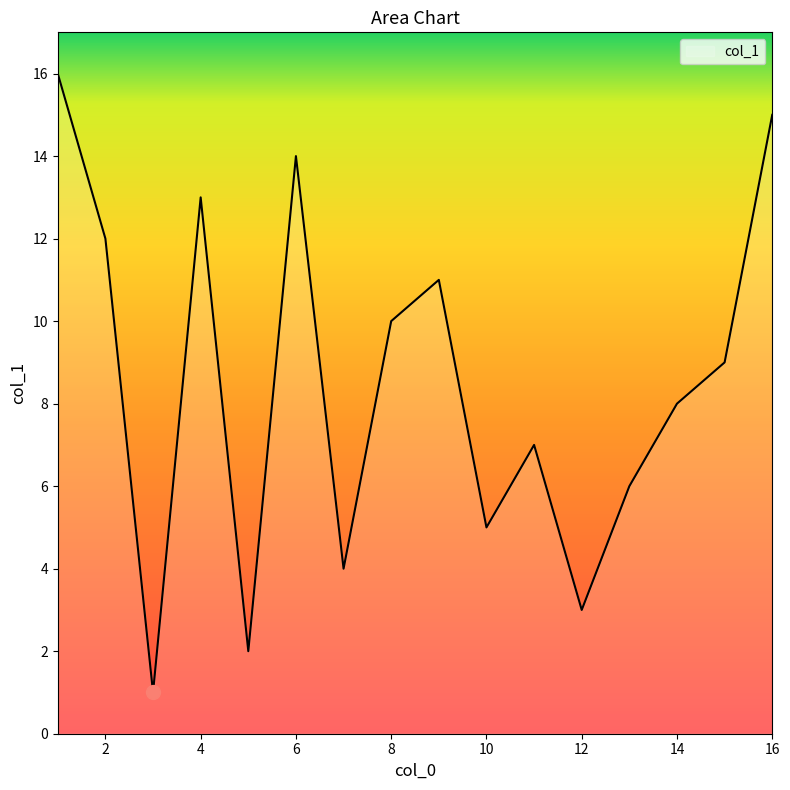

What is the maximum value shown in the chart?

16